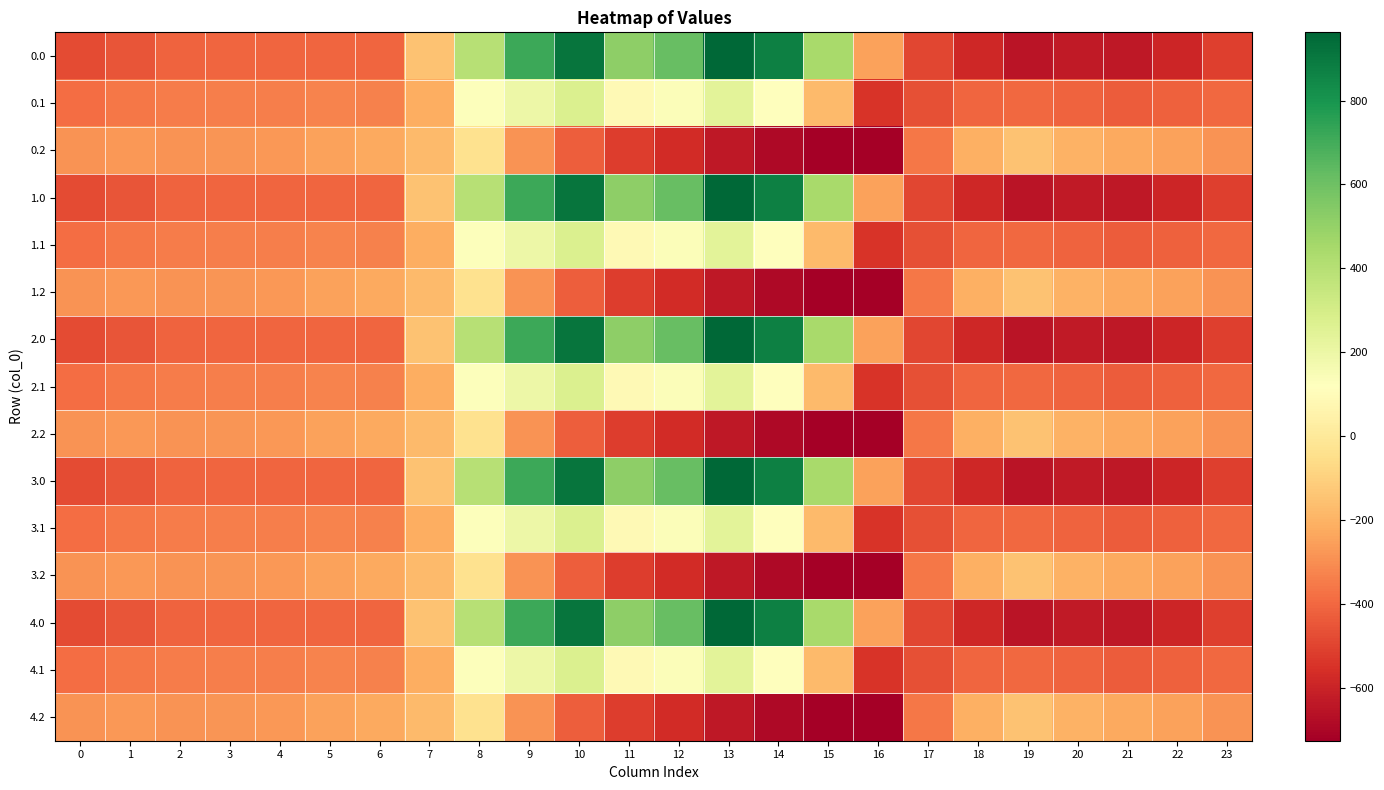

Reading left to right, transcribe all the data shown in this chart.

0.0: 0=-482.0	1=-449.5	2=-410.3	3=-404.4	4=-404.9	5=-403.8	6=-408.0	7=-150.1	8=395.3	9=716.9	10=916.2	11=516.0	12=619.4	13=962.7	14=870.3	15=443.0	16=-250.9	17=-494.8	18=-586.7	19=-649.2	20=-629.9	21=-638.4	22=-592.3	23=-511.3
0.1: 0=-384.6	1=-361.1	2=-347.9	3=-342.7	4=-339.6	5=-325.7	6=-332.2	7=-217.1	8=125.2	9=191.1	10=274.1	11=87.0	12=134.6	13=241.5	14=113.7	15=-173.1	16=-547.3	17=-466.6	18=-405.4	19=-400.2	20=-414.5	21=-432.4	22=-419.9	23=-399.4
0.2: 0=-287.1	1=-272.7	2=-285.5	3=-281.0	4=-274.4	5=-245.0	6=-228.8	7=-176.6	8=-35.3	9=-288.5	10=-423.5	11=-520.6	12=-571.2	13=-640.4	14=-687.4	15=-725.8	16=-726.6	17=-362.4	18=-210.0	19=-151.0	20=-199.2	21=-226.4	22=-247.4	23=-287.5
1.0: 0=-482.0	1=-449.5	2=-410.3	3=-404.4	4=-404.9	5=-403.8	6=-408.0	7=-150.1	8=395.3	9=716.9	10=916.2	11=516.0	12=619.4	13=962.7	14=870.3	15=443.0	16=-250.9	17=-494.8	18=-586.7	19=-649.2	20=-629.9	21=-638.4	22=-592.3	23=-511.3
1.1: 0=-384.6	1=-361.1	2=-347.9	3=-342.7	4=-339.6	5=-325.7	6=-332.2	7=-217.1	8=125.2	9=191.1	10=274.1	11=87.0	12=134.6	13=241.5	14=113.7	15=-173.1	16=-547.3	17=-466.6	18=-405.4	19=-400.2	20=-414.5	21=-432.4	22=-419.9	23=-399.4
1.2: 0=-287.1	1=-272.7	2=-285.5	3=-281.0	4=-274.4	5=-245.0	6=-228.8	7=-176.6	8=-35.3	9=-288.5	10=-423.5	11=-520.6	12=-571.2	13=-640.4	14=-687.4	15=-725.8	16=-726.6	17=-362.4	18=-210.0	19=-151.0	20=-199.2	21=-226.4	22=-247.4	23=-287.5
2.0: 0=-482.0	1=-449.5	2=-410.3	3=-404.4	4=-404.9	5=-403.8	6=-408.0	7=-150.1	8=395.3	9=716.9	10=916.2	11=516.0	12=619.4	13=962.7	14=870.3	15=443.0	16=-250.9	17=-494.8	18=-586.7	19=-649.2	20=-629.9	21=-638.4	22=-592.3	23=-511.3
2.1: 0=-384.6	1=-361.1	2=-347.9	3=-342.7	4=-339.6	5=-325.7	6=-332.2	7=-217.1	8=125.2	9=191.1	10=274.1	11=87.0	12=134.6	13=241.5	14=113.7	15=-173.1	16=-547.3	17=-466.6	18=-405.4	19=-400.2	20=-414.5	21=-432.4	22=-419.9	23=-399.4
2.2: 0=-287.1	1=-272.7	2=-285.5	3=-281.0	4=-274.4	5=-245.0	6=-228.8	7=-176.6	8=-35.3	9=-288.5	10=-423.5	11=-520.6	12=-571.2	13=-640.4	14=-687.4	15=-725.8	16=-726.6	17=-362.4	18=-210.0	19=-151.0	20=-199.2	21=-226.4	22=-247.4	23=-287.5
3.0: 0=-482.0	1=-449.5	2=-410.3	3=-404.4	4=-404.9	5=-403.8	6=-408.0	7=-150.1	8=395.3	9=716.9	10=916.2	11=516.0	12=619.4	13=962.7	14=870.3	15=443.0	16=-250.9	17=-494.8	18=-586.7	19=-649.2	20=-629.9	21=-638.4	22=-592.3	23=-511.3
3.1: 0=-384.6	1=-361.1	2=-347.9	3=-342.7	4=-339.6	5=-325.7	6=-332.2	7=-217.1	8=125.2	9=191.1	10=274.1	11=87.0	12=134.6	13=241.5	14=113.7	15=-173.1	16=-547.3	17=-466.6	18=-405.4	19=-400.2	20=-414.5	21=-432.4	22=-419.9	23=-399.4
3.2: 0=-287.1	1=-272.7	2=-285.5	3=-281.0	4=-274.4	5=-245.0	6=-228.8	7=-176.6	8=-35.3	9=-288.5	10=-423.5	11=-520.6	12=-571.2	13=-640.4	14=-687.4	15=-725.8	16=-726.6	17=-362.4	18=-210.0	19=-151.0	20=-199.2	21=-226.4	22=-247.4	23=-287.5
4.0: 0=-482.0	1=-449.5	2=-410.3	3=-404.4	4=-404.9	5=-403.8	6=-408.0	7=-150.1	8=395.3	9=716.9	10=916.2	11=516.0	12=619.4	13=962.7	14=870.3	15=443.0	16=-250.9	17=-494.8	18=-586.7	19=-649.2	20=-629.9	21=-638.4	22=-592.3	23=-511.3
4.1: 0=-384.6	1=-361.1	2=-347.9	3=-342.7	4=-339.6	5=-325.7	6=-332.2	7=-217.1	8=125.2	9=191.1	10=274.1	11=87.0	12=134.6	13=241.5	14=113.7	15=-173.1	16=-547.3	17=-466.6	18=-405.4	19=-400.2	20=-414.5	21=-432.4	22=-419.9	23=-399.4
4.2: 0=-287.1	1=-272.7	2=-285.5	3=-281.0	4=-274.4	5=-245.0	6=-228.8	7=-176.6	8=-35.3	9=-288.5	10=-423.5	11=-520.6	12=-571.2	13=-640.4	14=-687.4	15=-725.8	16=-726.6	17=-362.4	18=-210.0	19=-151.0	20=-199.2	21=-226.4	22=-247.4	23=-287.5